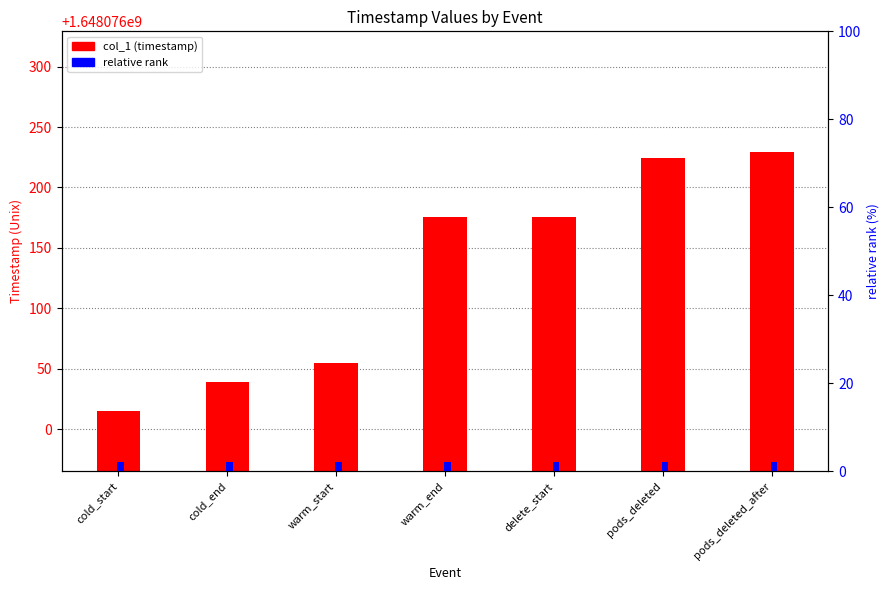

Reading left to right, transcribe all the data shown in this chart.

col_1: cold_start=1648076015.1	cold_end=1648076039.3	warm_start=1648076054.4	warm_end=1648076175.3	delete_start=1648076175.3	pods_deleted=1648076224.2	pods_deleted_after=1648076229.3
relative rank: cold_start=2.0	cold_end=2.0	warm_start=2.0	warm_end=2.0	delete_start=2.0	pods_deleted=2.0	pods_deleted_after=2.0